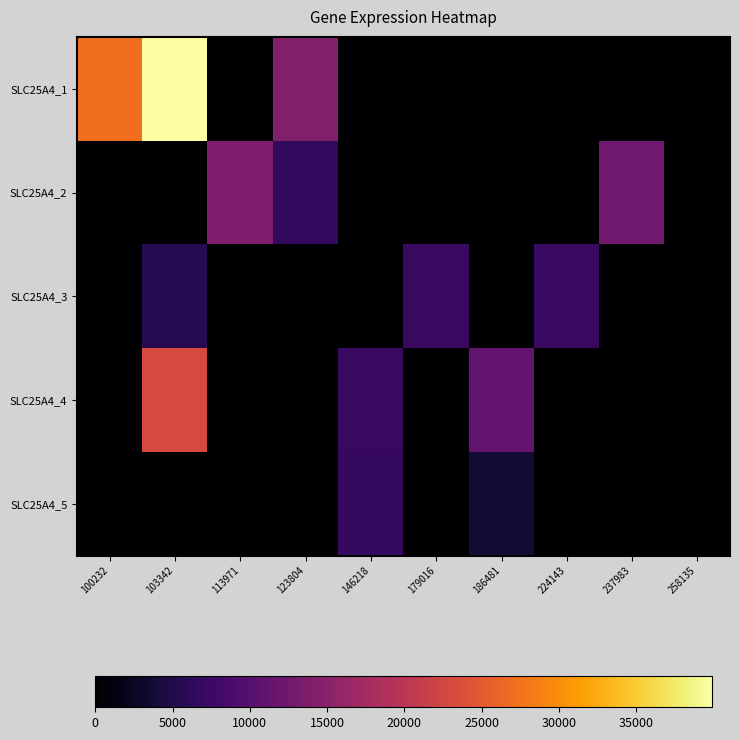

List the series in order of their peak value, lowest first.

SLC25A4_5, SLC25A4_3, SLC25A4_2, SLC25A4_4, SLC25A4_1